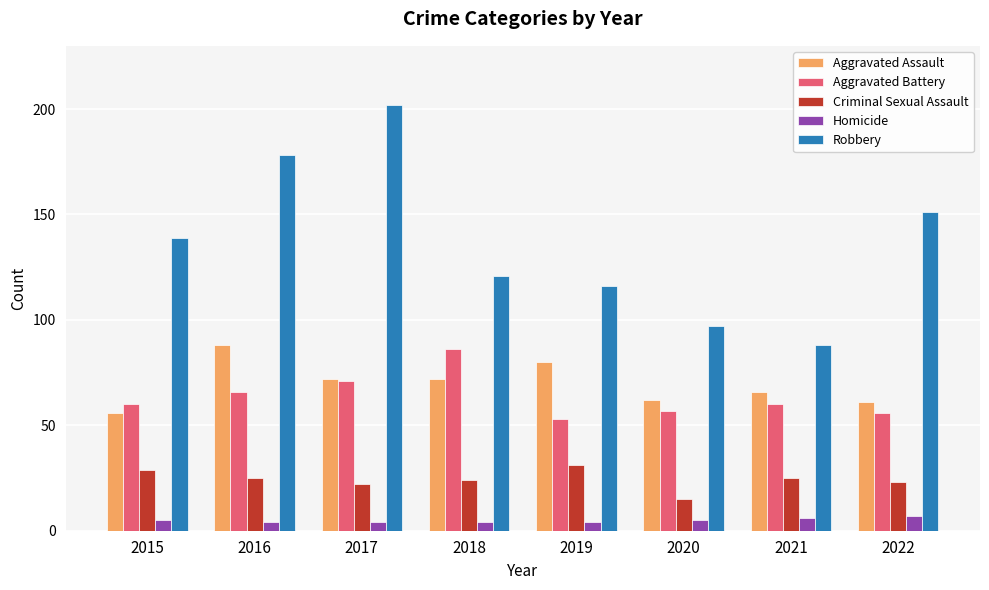

The Aggravated Assault series shows 56 at 2015. True or false?

True